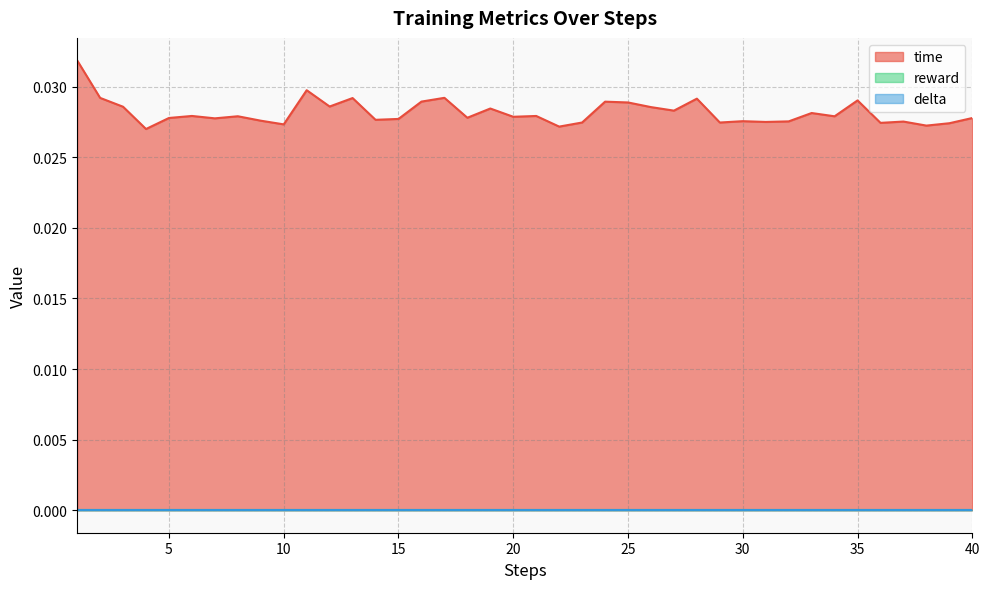

At which label is time closest to 0?

4